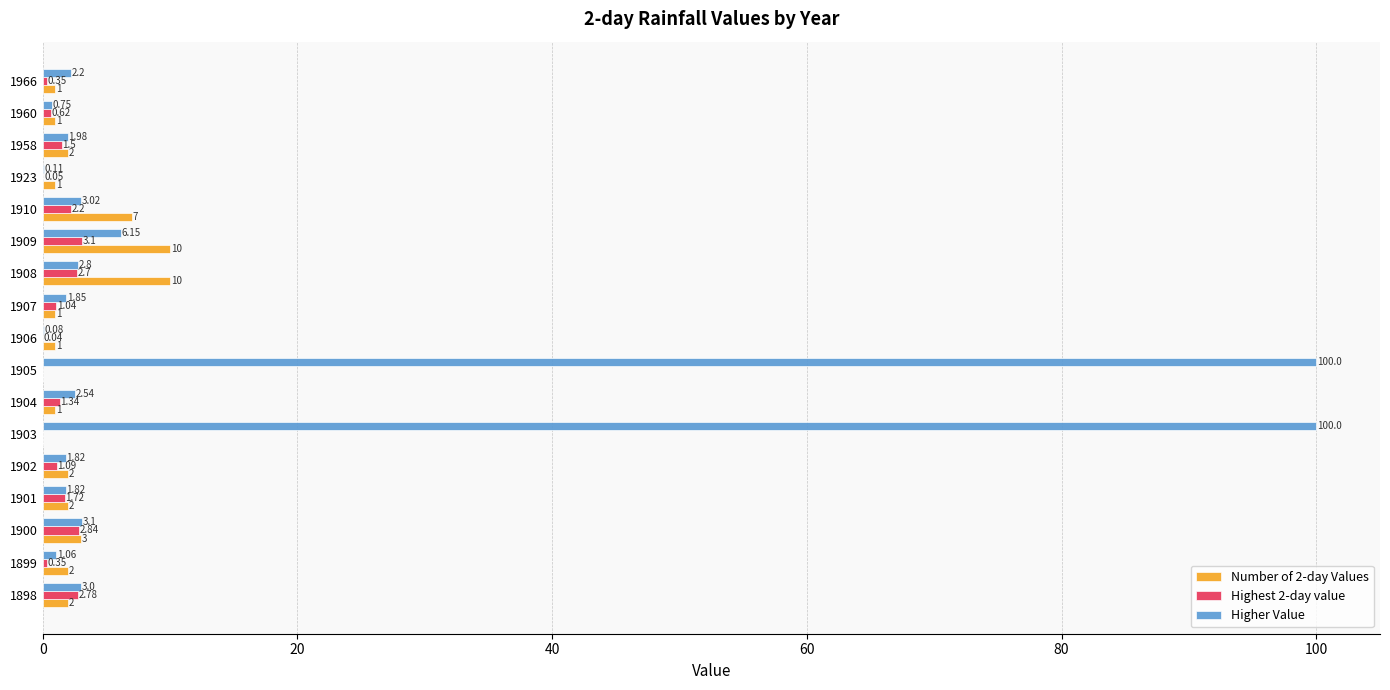

Which series has the largest total across all categories?

Higher Value